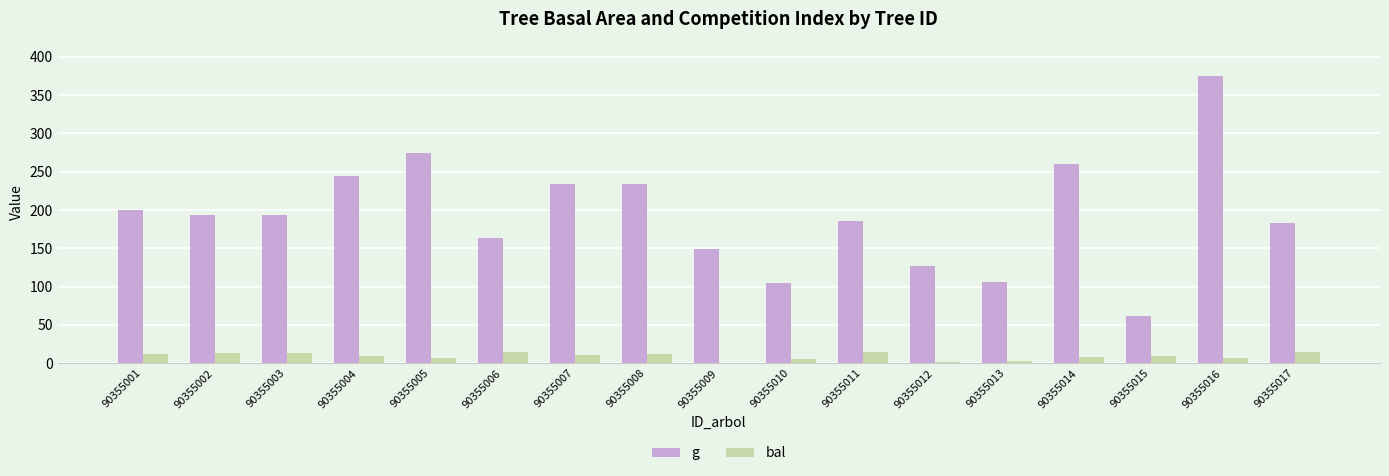

The bal series shows 12.1 at 90355001. True or false?

True